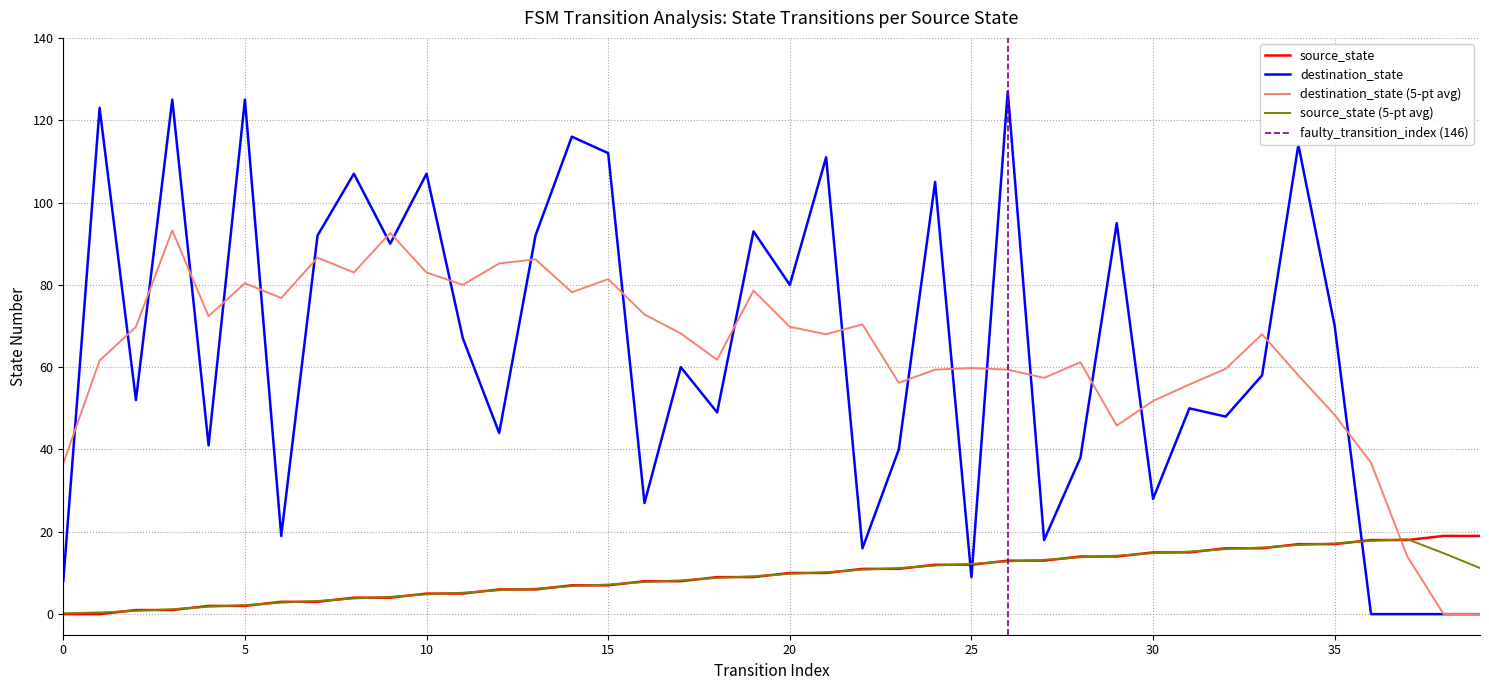

At which label does destination_state reach its peak?

26